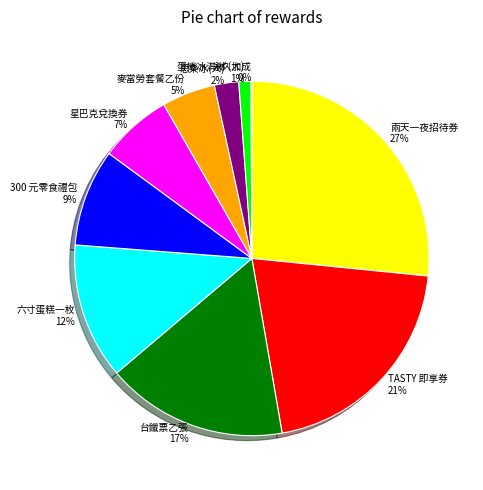

Do TASTY 即享券 and 思樂冰(大) together represent more than half of the pie?

No